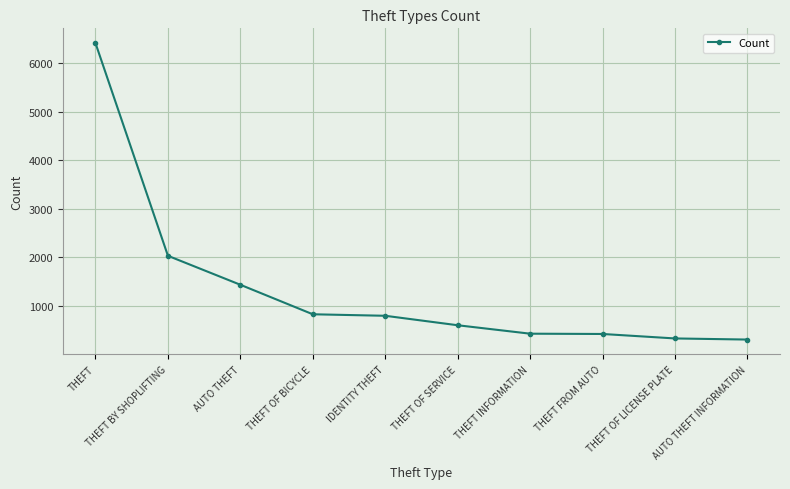

Where does the data first go above 797?

THEFT